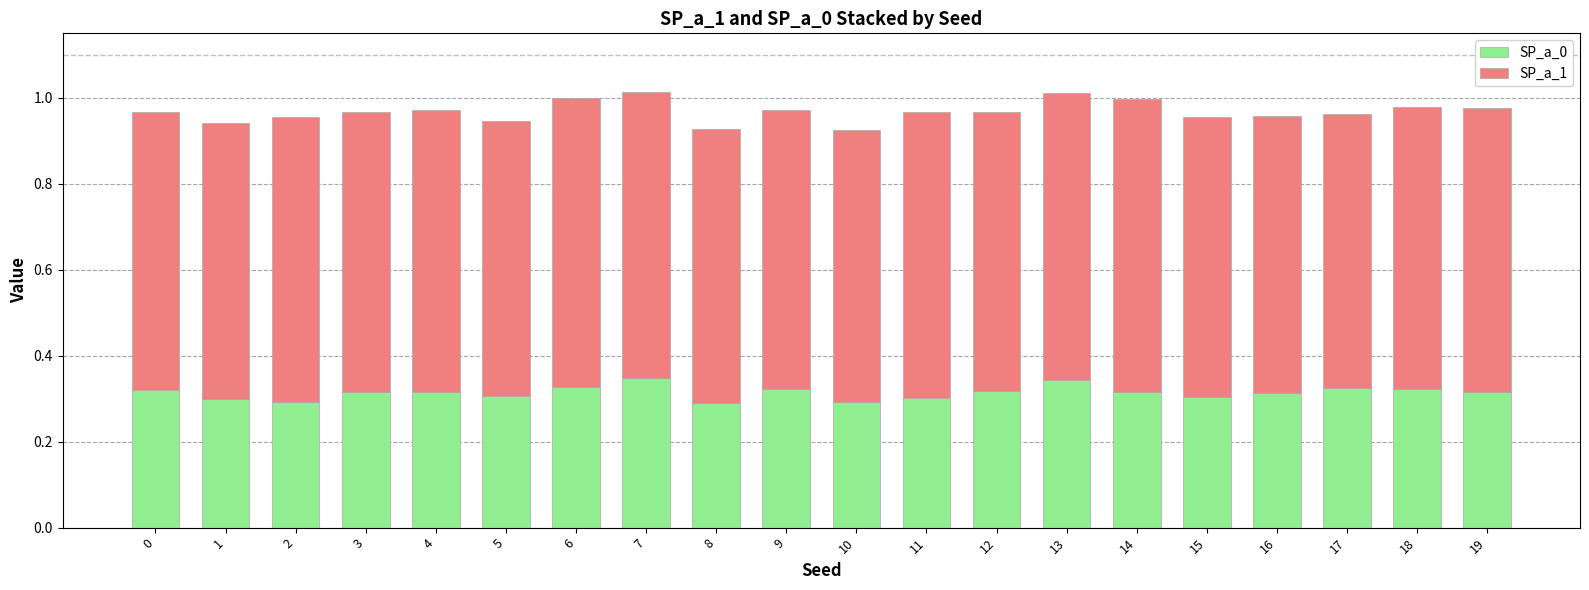

What is the sum of all SP_a_0 values?

6.3